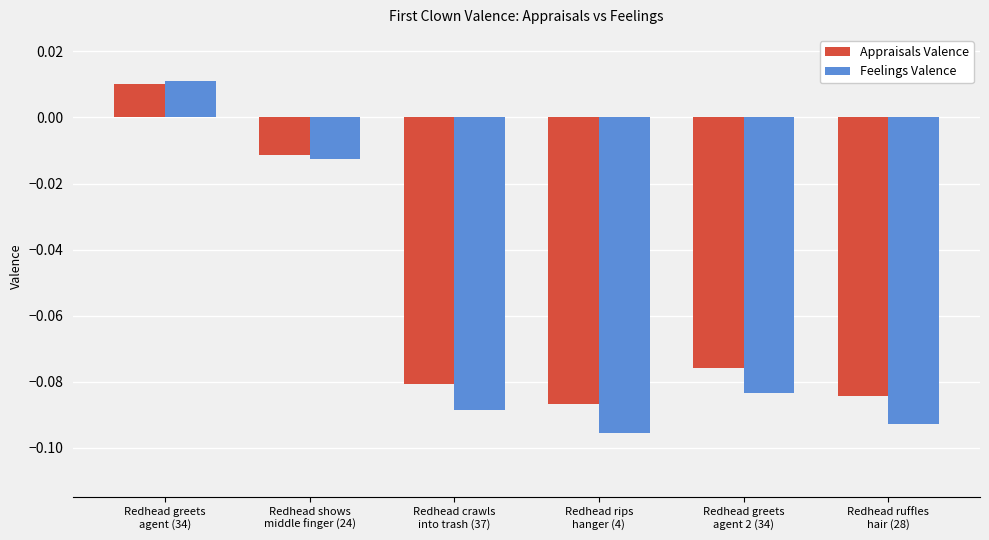

What is the sum of all Feelings Valence values?

-0.4